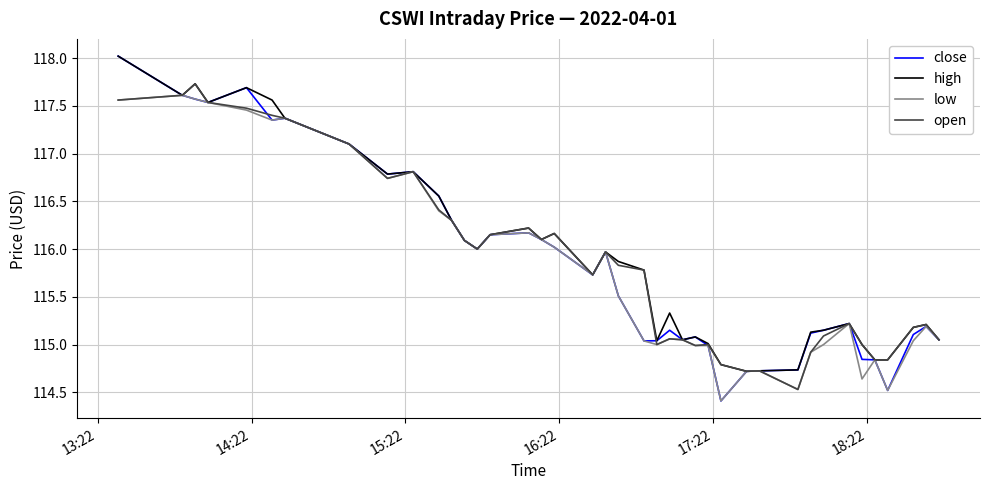

Does the chart have visible grid lines?

Yes